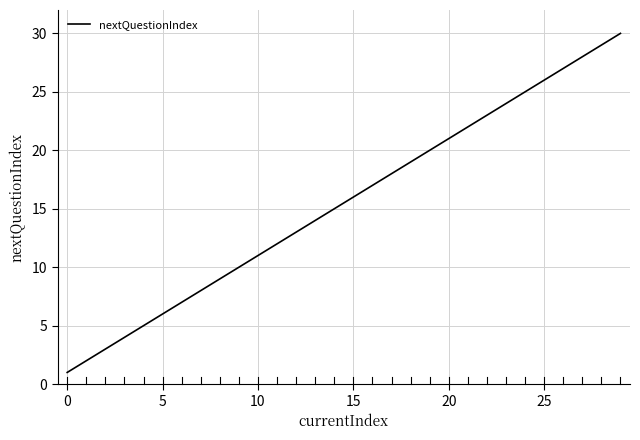

What is the greatest value displayed?

30